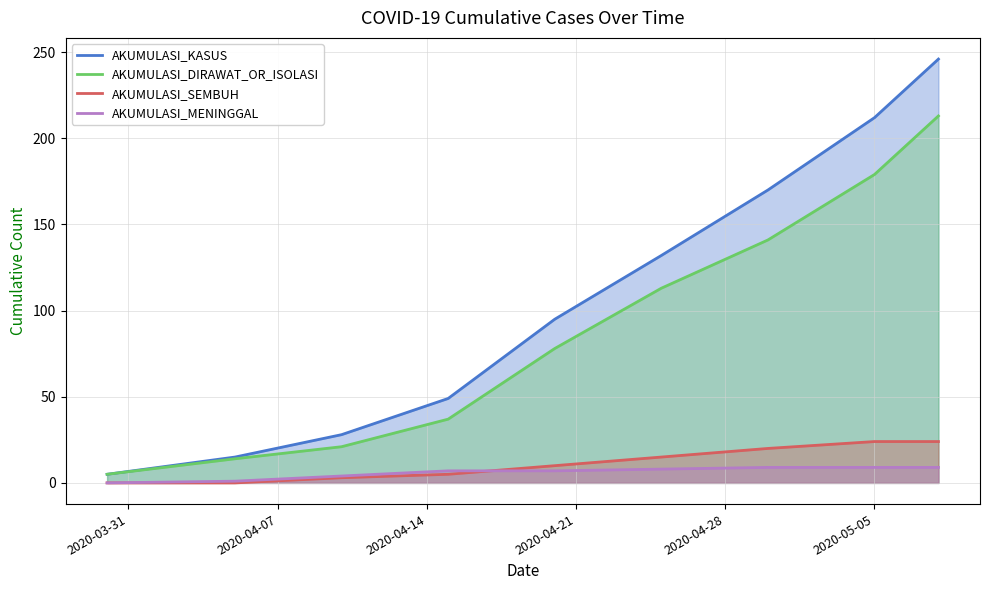

How many lines are shown in the chart?

4